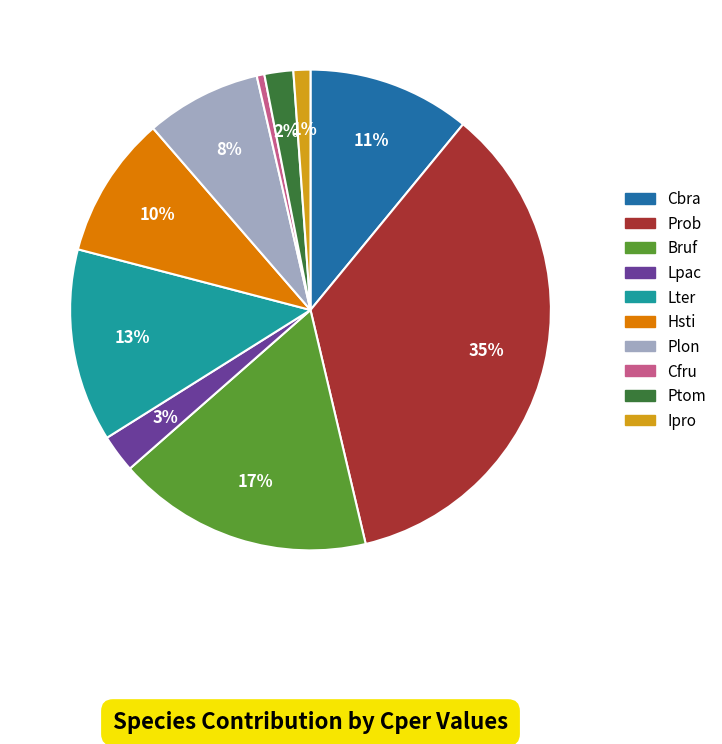

Combined, do Prob and Cfru account for over 50%?

No